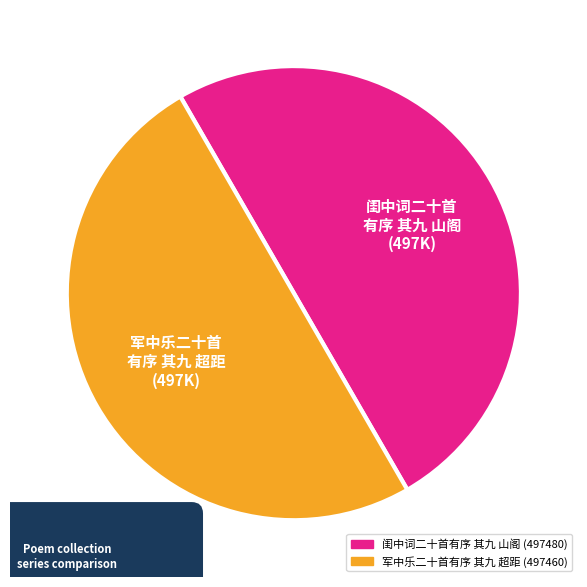

Approximately how many times larger is the value at 闺中词二十首有序 其九 山阁 compared to 军中乐二十首有序 其九 超距?

1.0